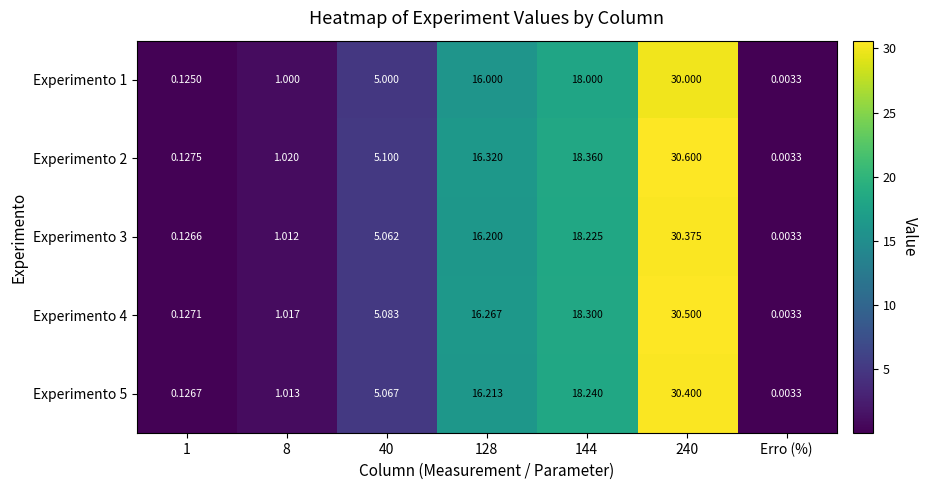

What is the spread (max minus min) of values at 144?

0.4